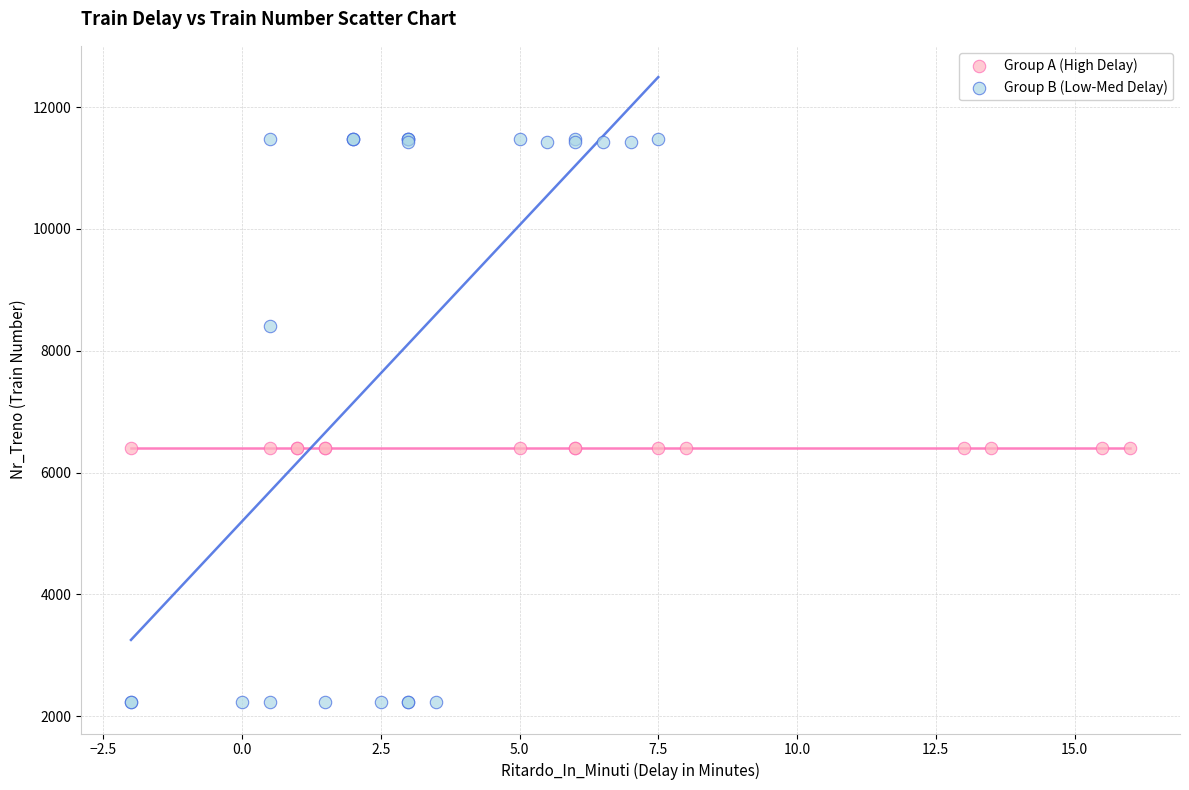

What are all the series names shown in the legend?

Group A (High Delay), Group B (Low-Med Delay)